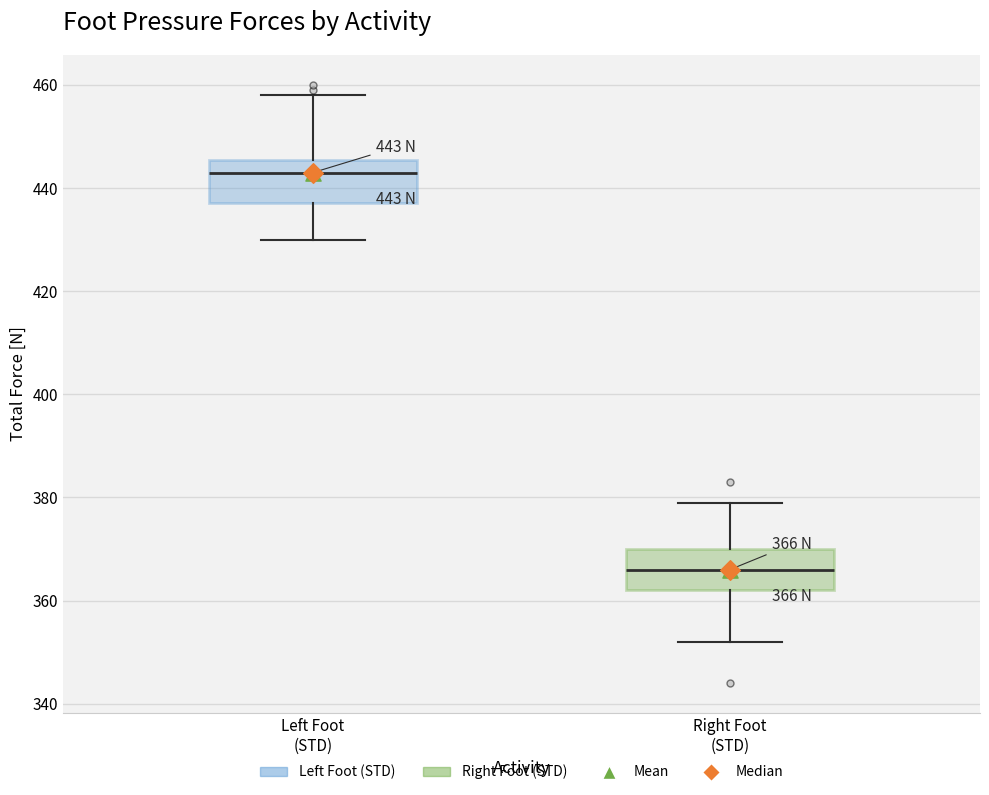

Which box's median line is the highest?

Left Foot (STD)